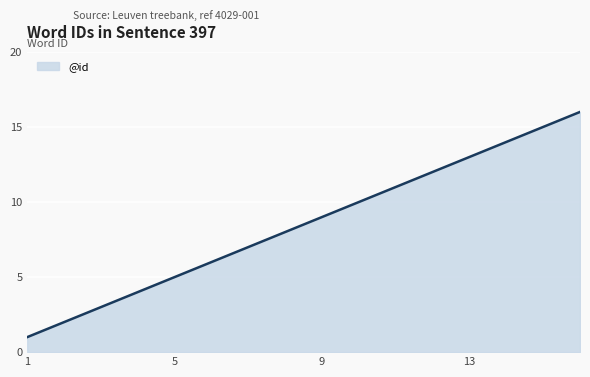

How many lines are shown in the chart?

1